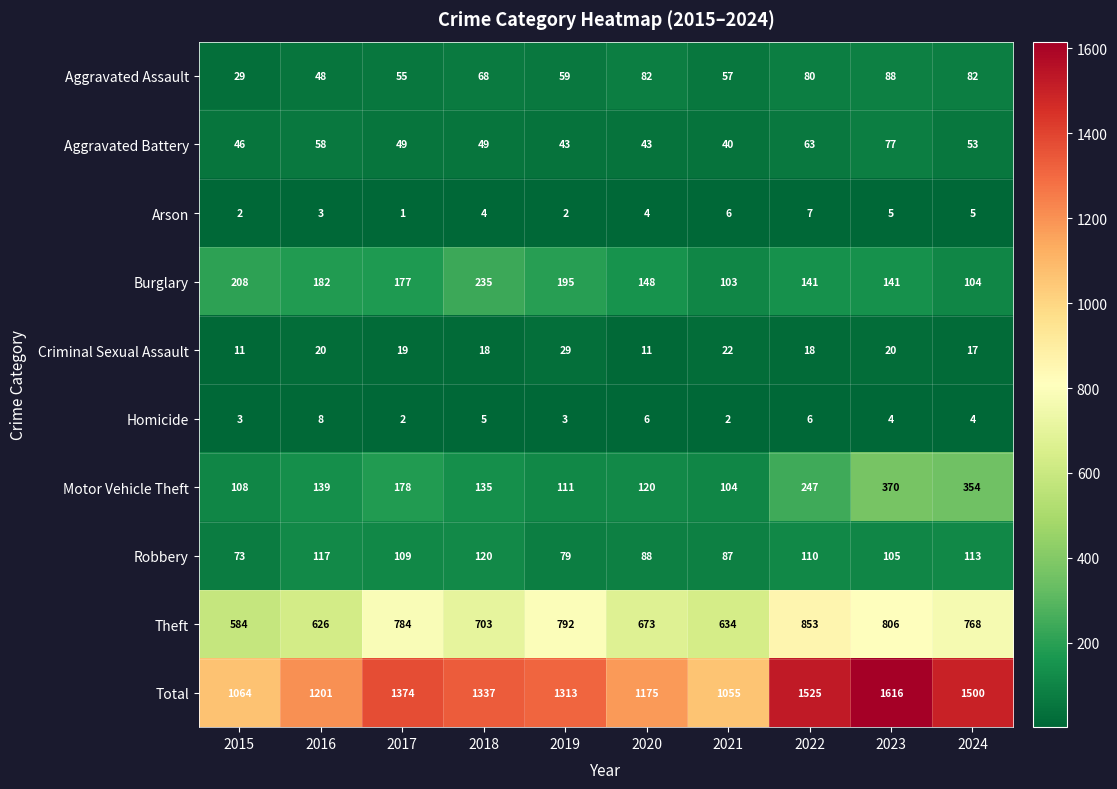

List the labels in order of Motor Vehicle Theft value, smallest first.

2021, 2015, 2019, 2020, 2018, 2016, 2017, 2022, 2024, 2023